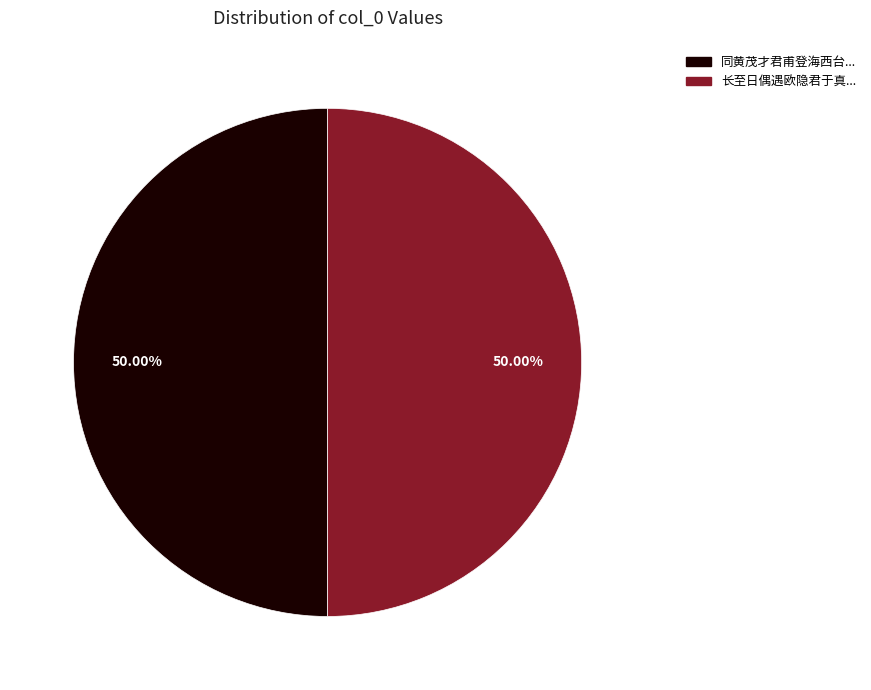

How many slices are in this pie chart?

2